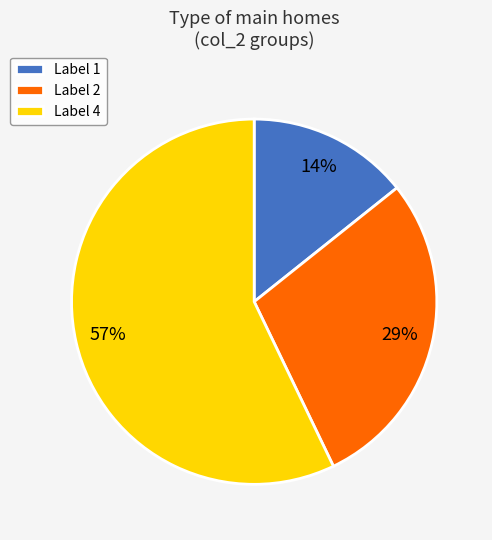

True or false: Label 4 accounts for 51% of the total.

False